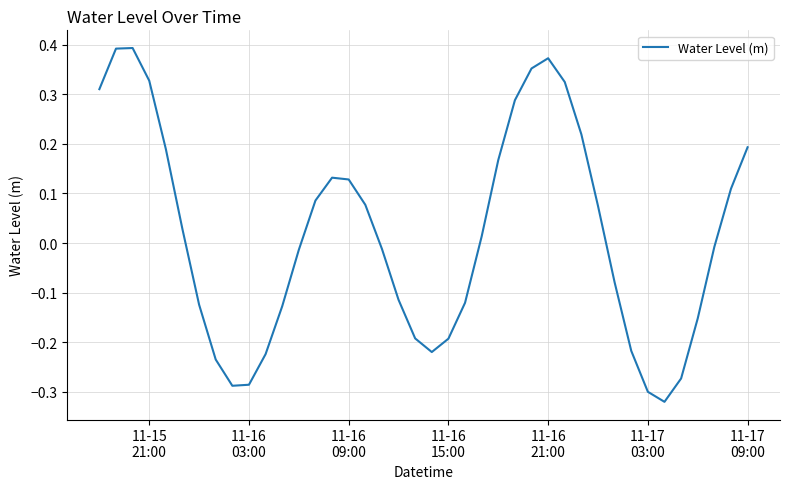

What is the difference between the maximum and minimum values?

0.7